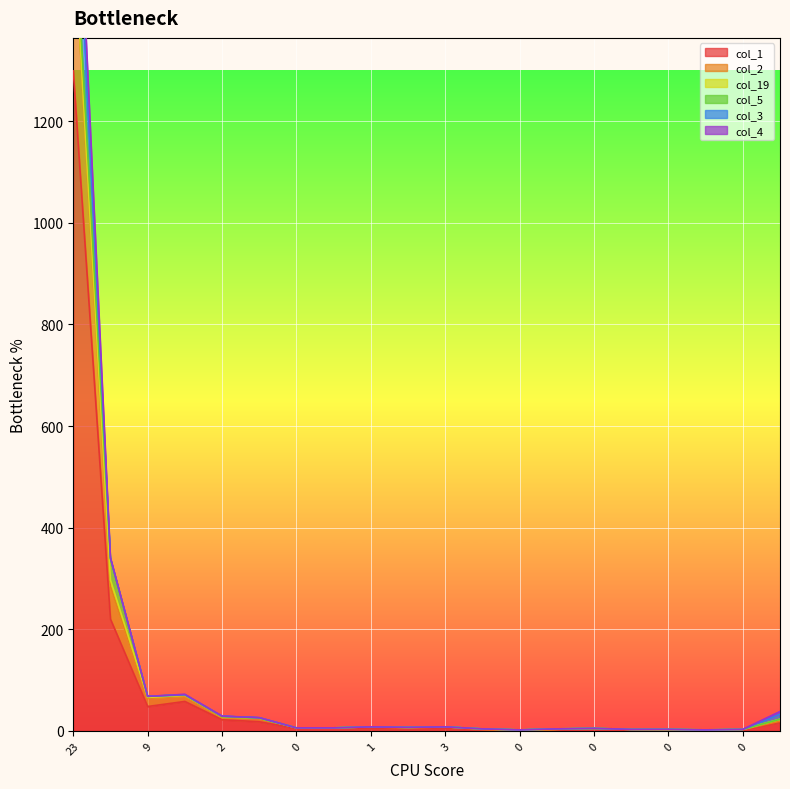

How many interior local valleys does the col_2 series have?

4